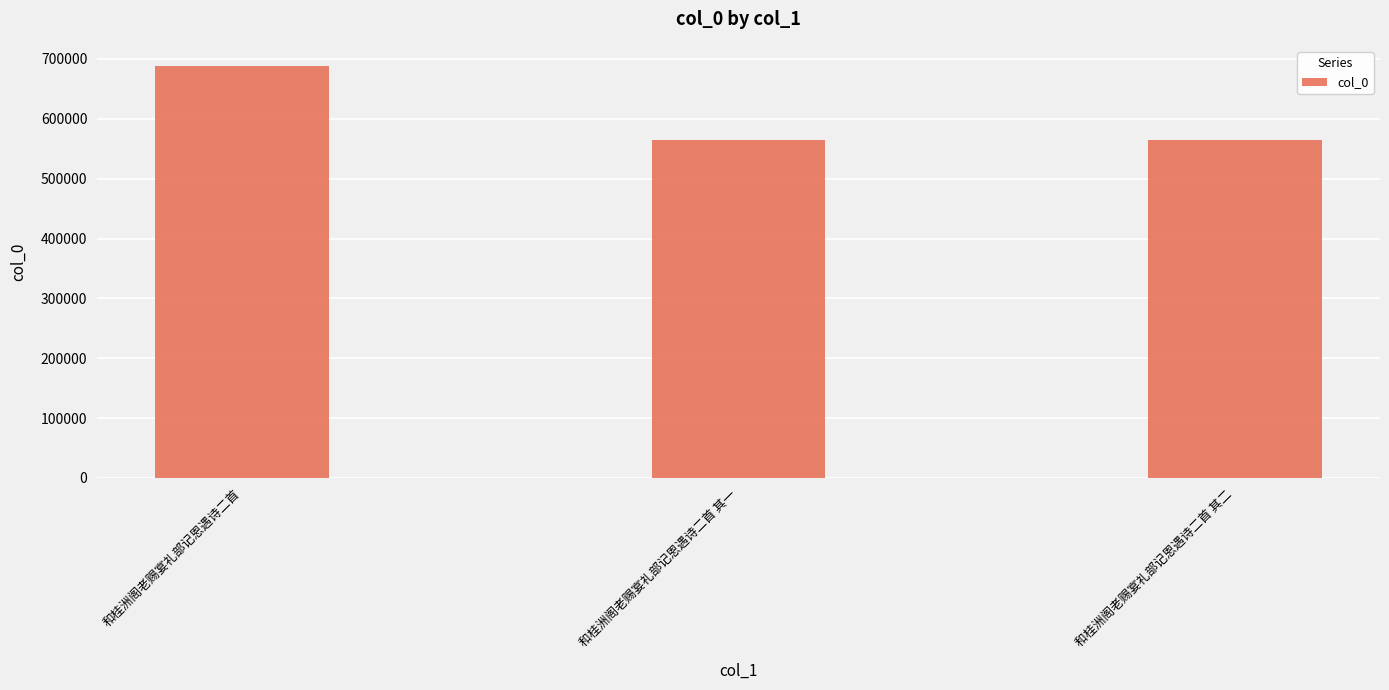

How many data points does each series have?

3